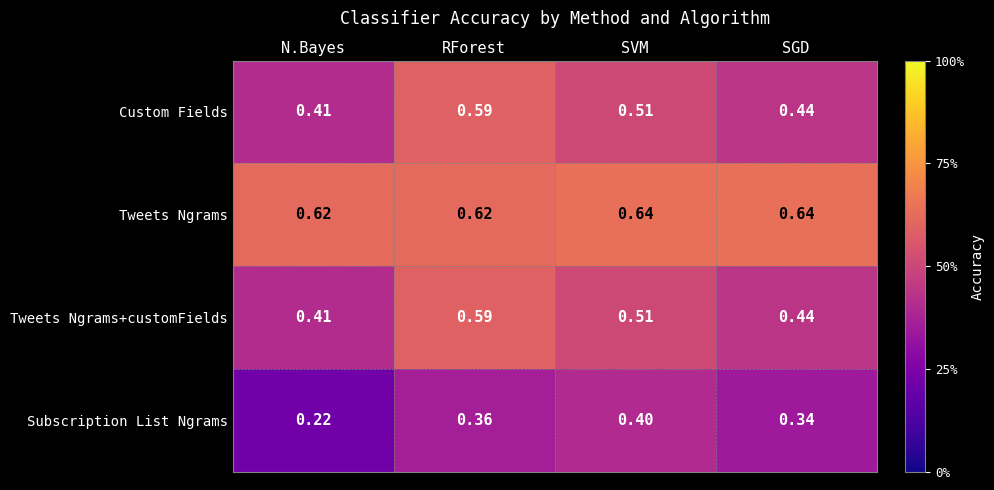

Which series changed the most between N.Bayes and SVM?

Subscription List Ngrams